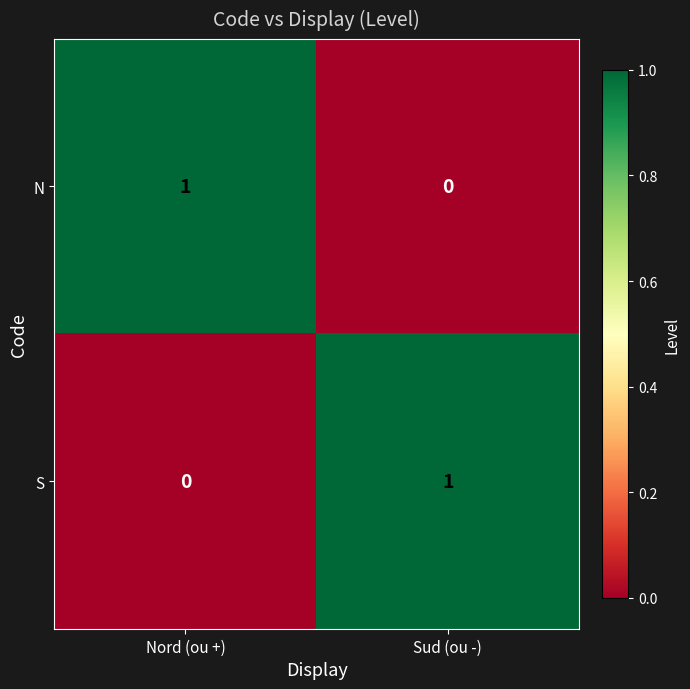

Count the number of categories in the chart.

2